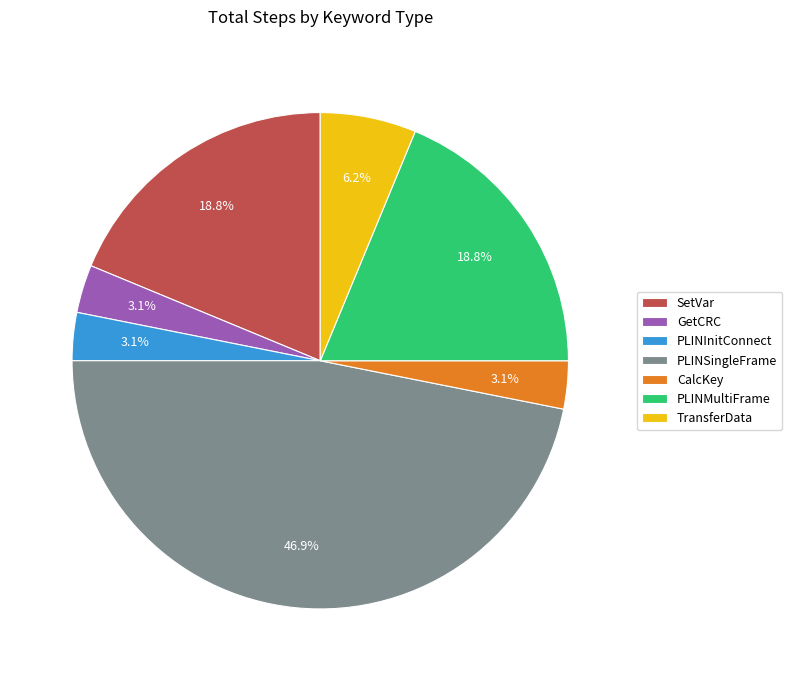

How much of the chart is everything except PLINSingleFrame?

53.1%